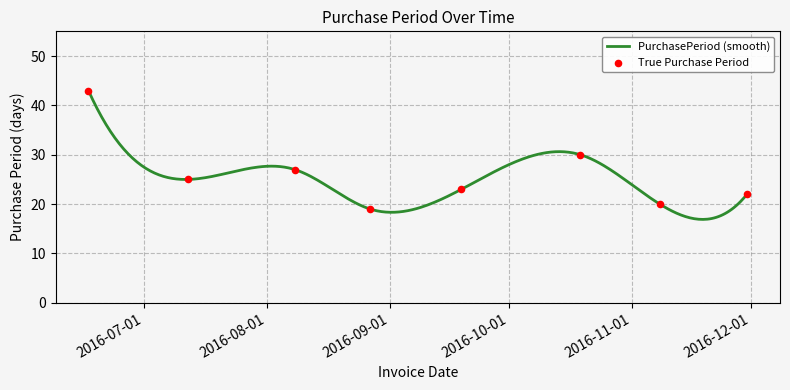

Between 2016-10-19 and 2016-09-19, which is larger?

2016-10-19